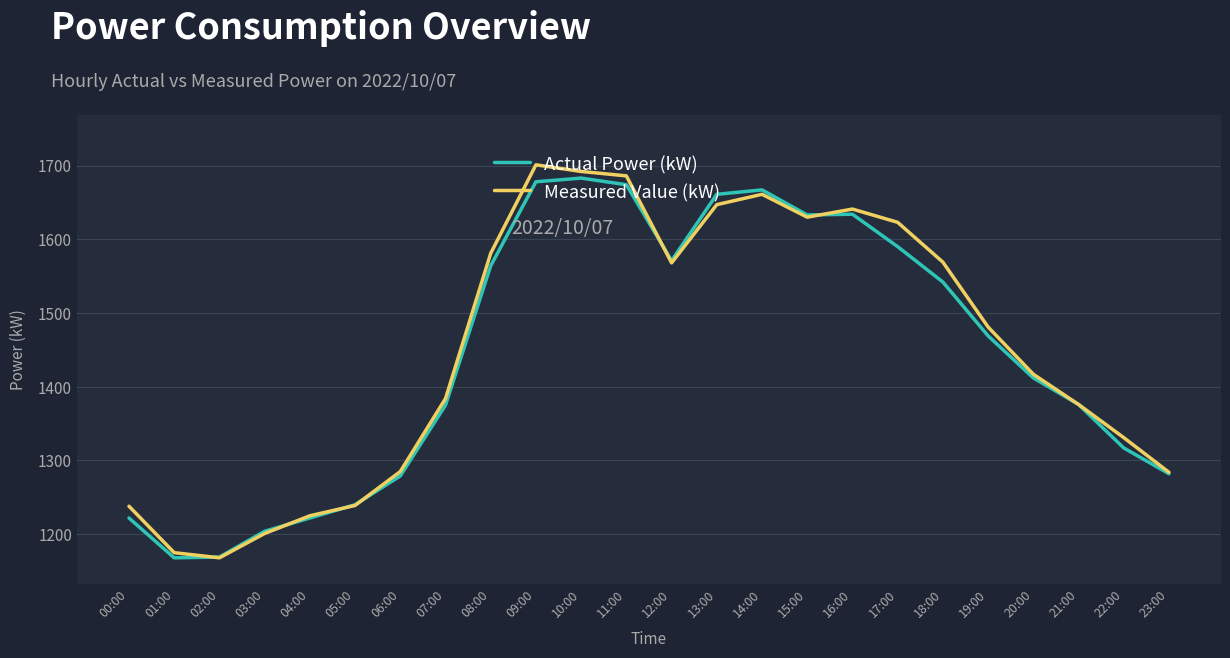

Is the value of Measured Value (kW) at 05:00 greater than the value of Actual Power (kW) at 11:00?

No